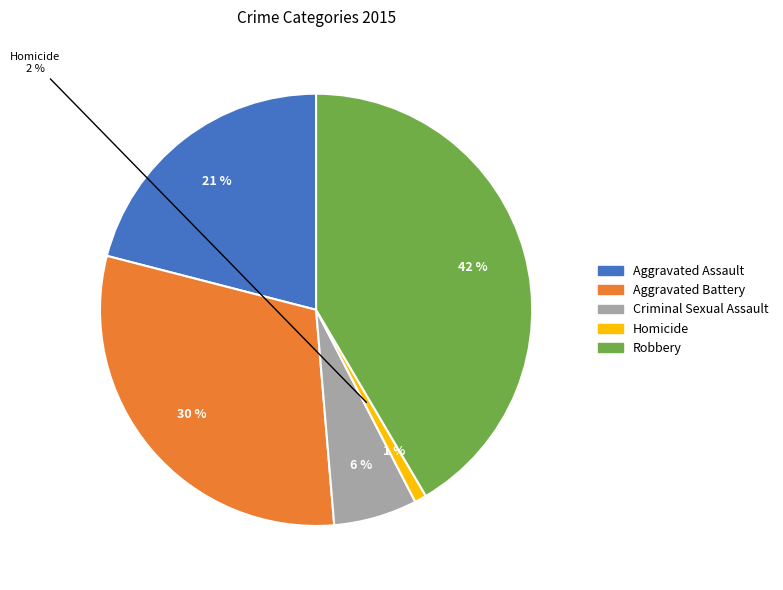

Is it true that Robbery is 27% of the pie?

False